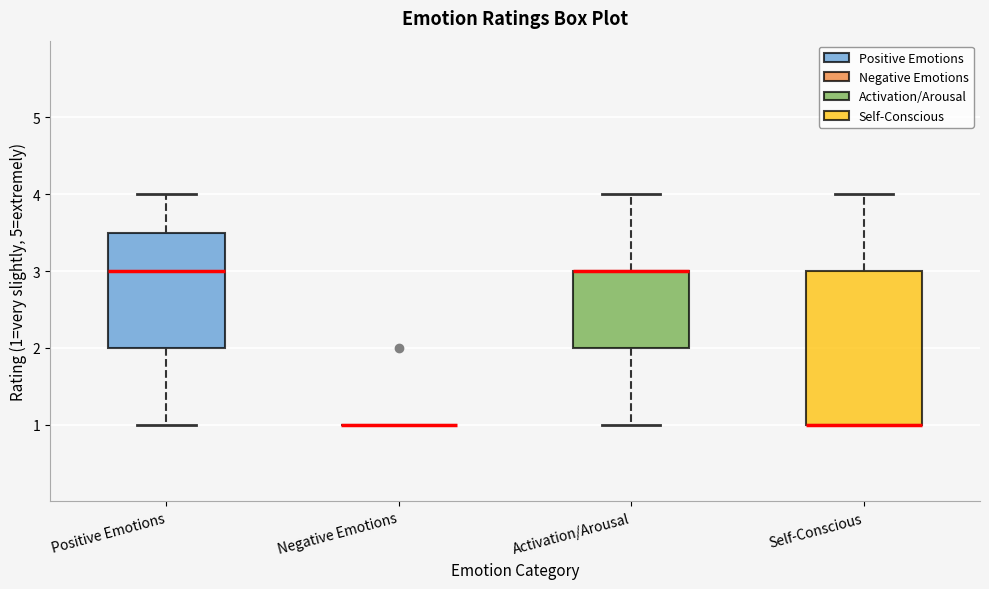

Which box is the tallest, from its lower edge to its upper edge?

Self-Conscious